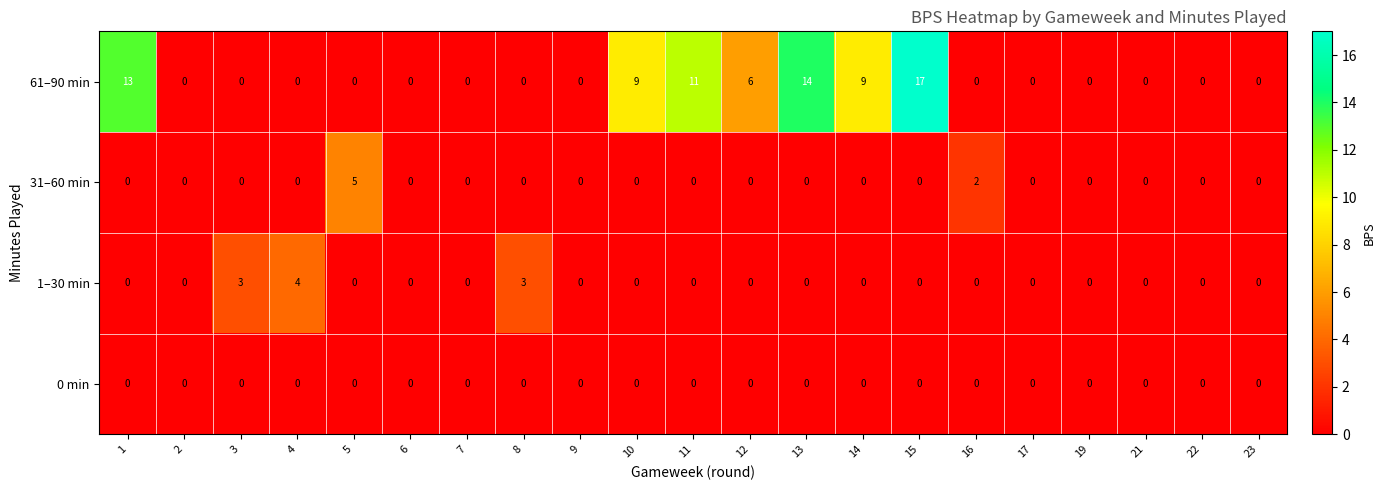

The value of 61–90 min at 7 is 0. True or false?

True